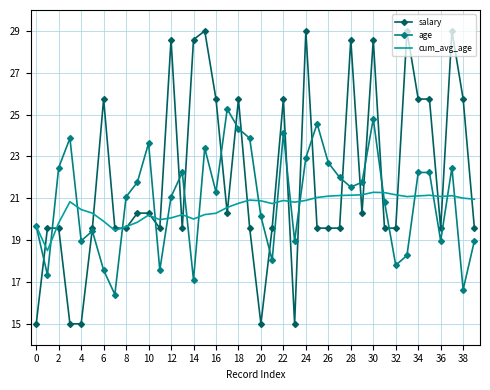

Which series has the largest total across all categories?

salary